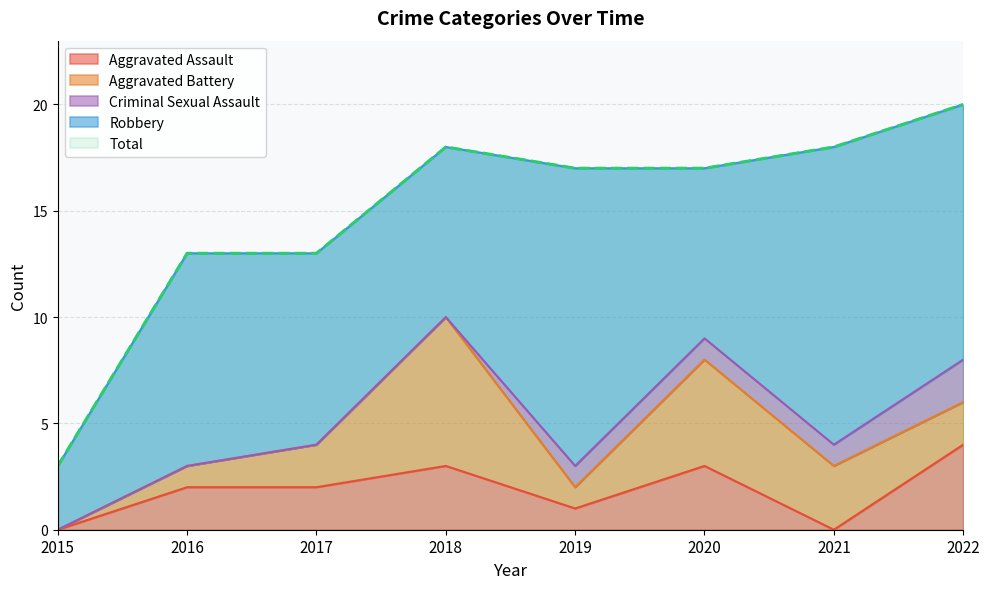

True or false: Total has a value of 8 at 2018.

False